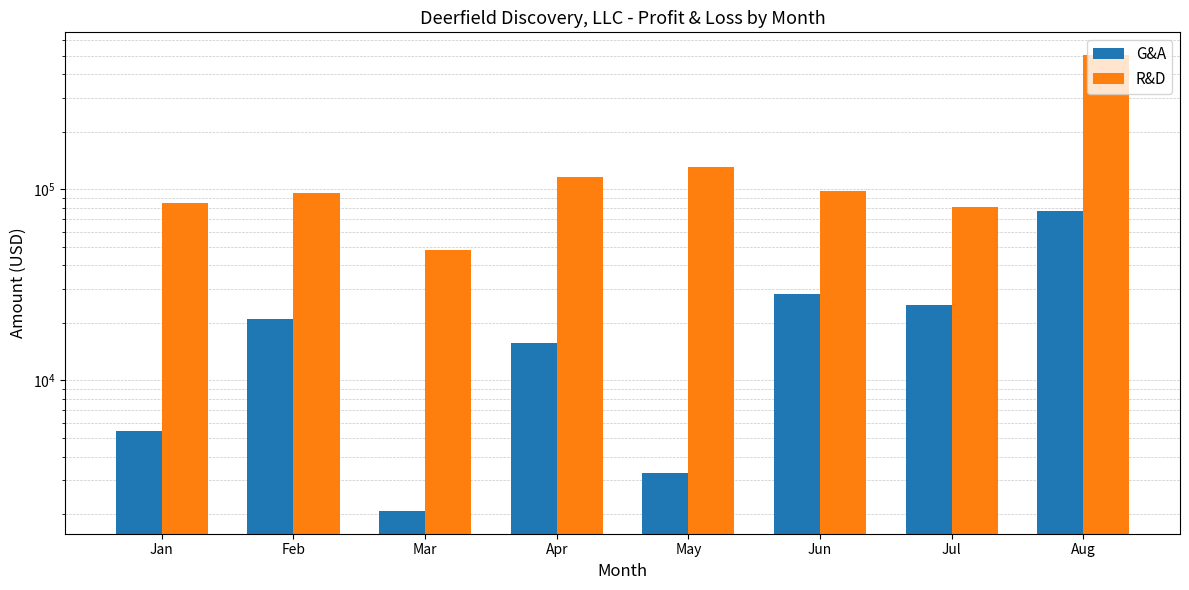

What is the spread (max minus min) of values at Mar?

46307.1